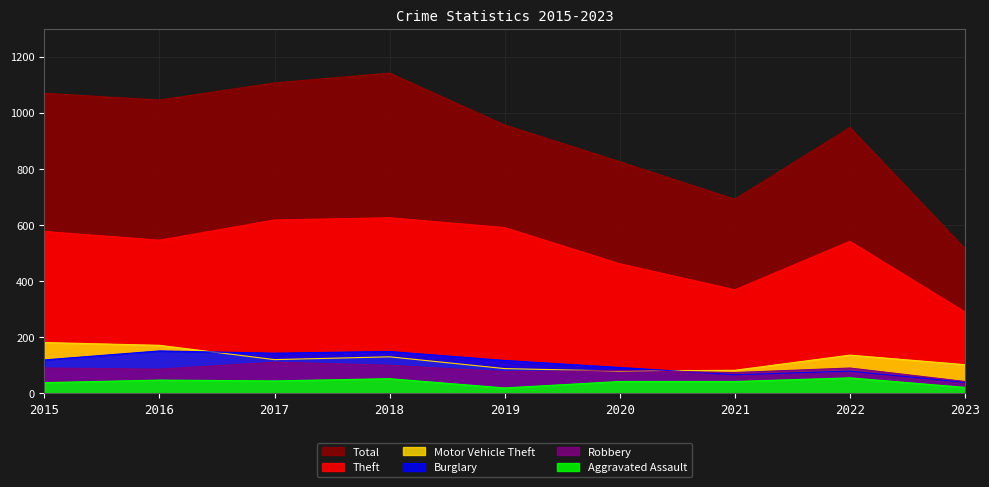

What is the total value across all series at 2022?

1850